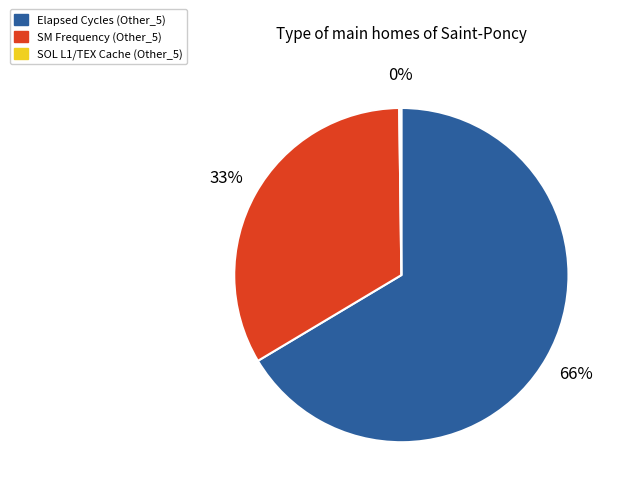

Is there a majority slice in this chart?

Yes